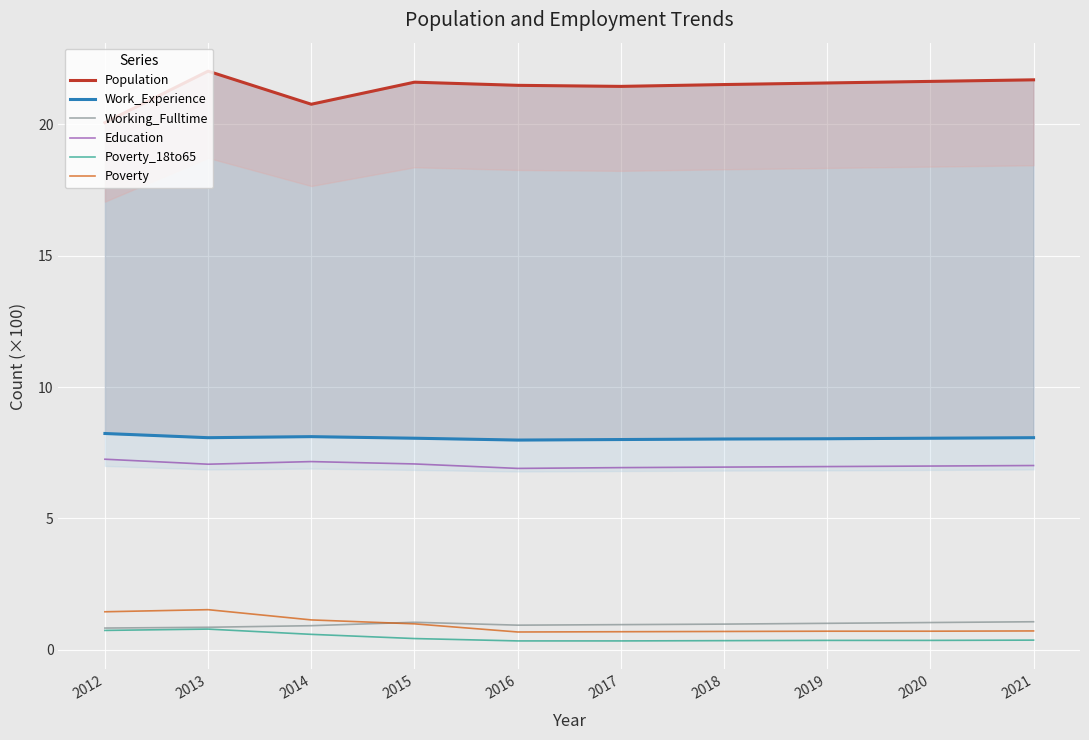

At how many categories does at least one series exceed 11?

10